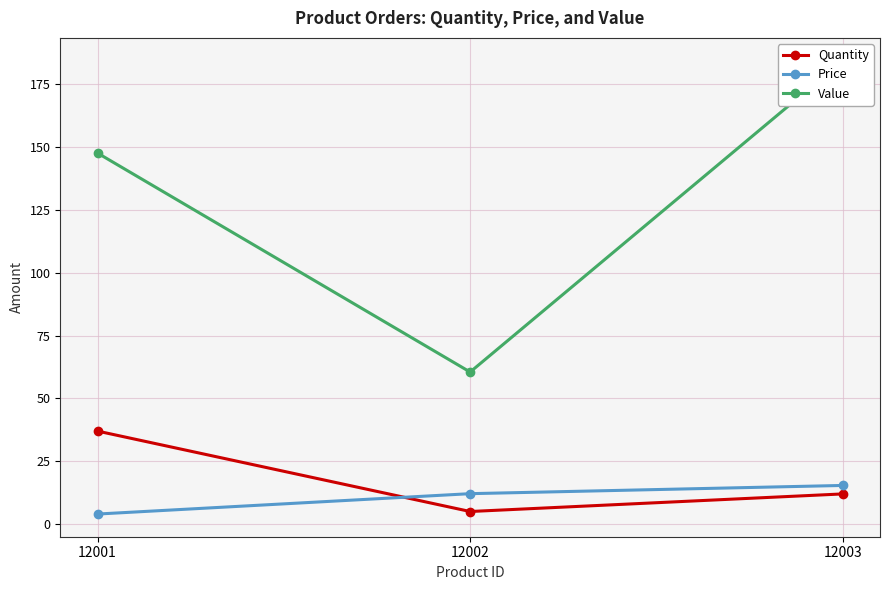

List the series in order of their peak value, lowest first.

Price, Quantity, Value